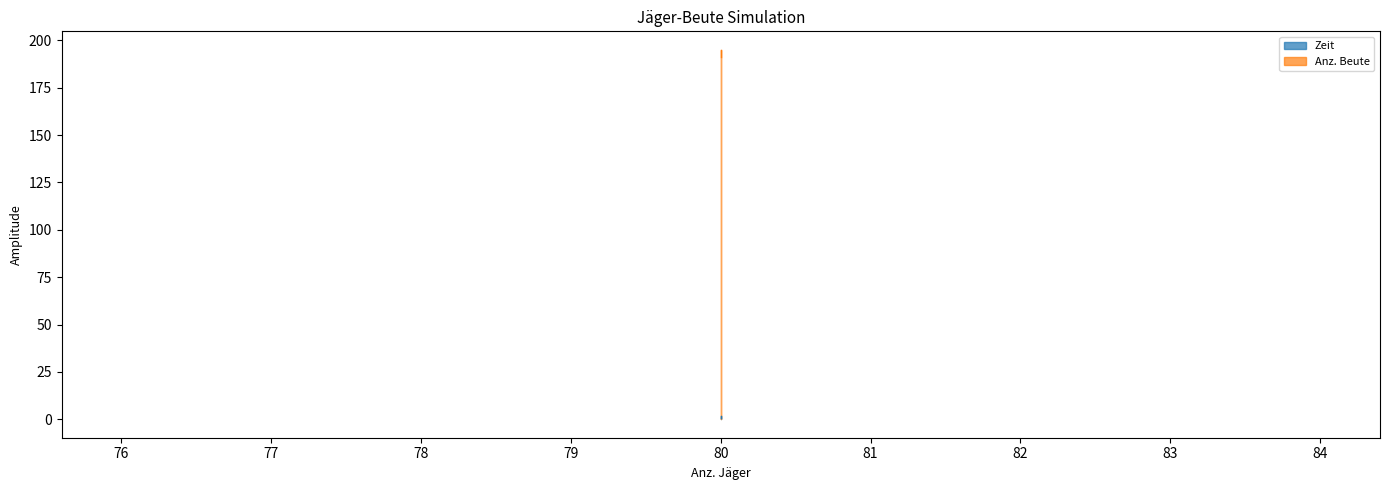

What is the difference between the maximum and minimum values in the Anz. Beute series?

4.0